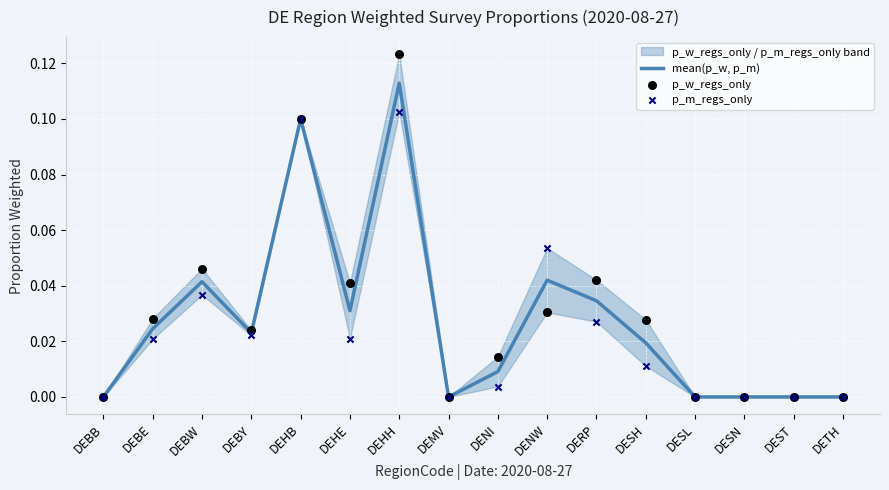

At which category is the sum across all series the highest?

DEHH